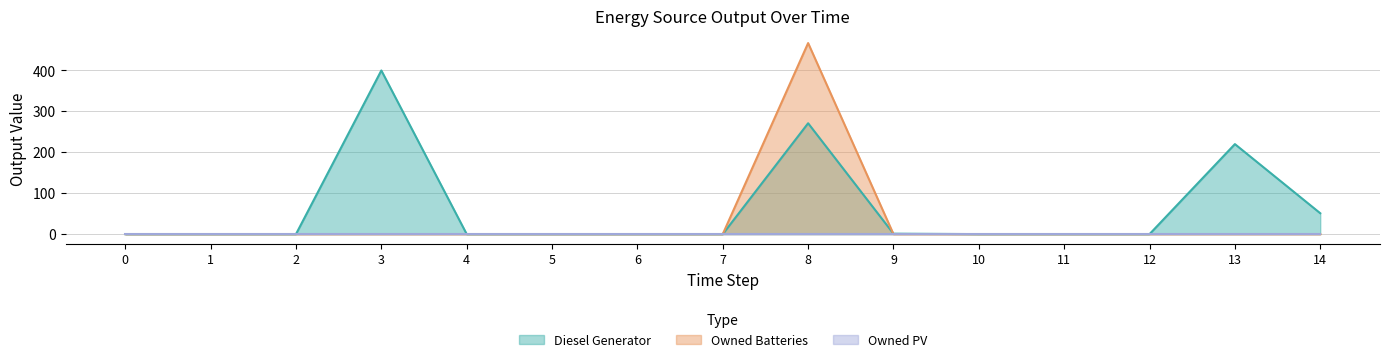

What is the maximum value shown in the chart?

467